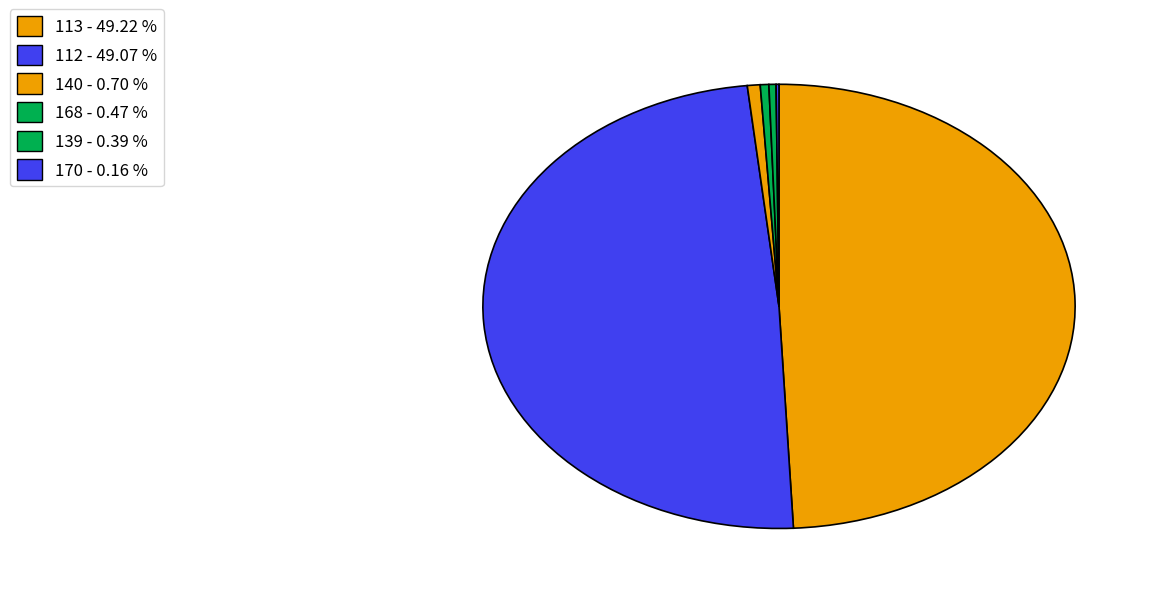

Is there a majority slice in this chart?

No